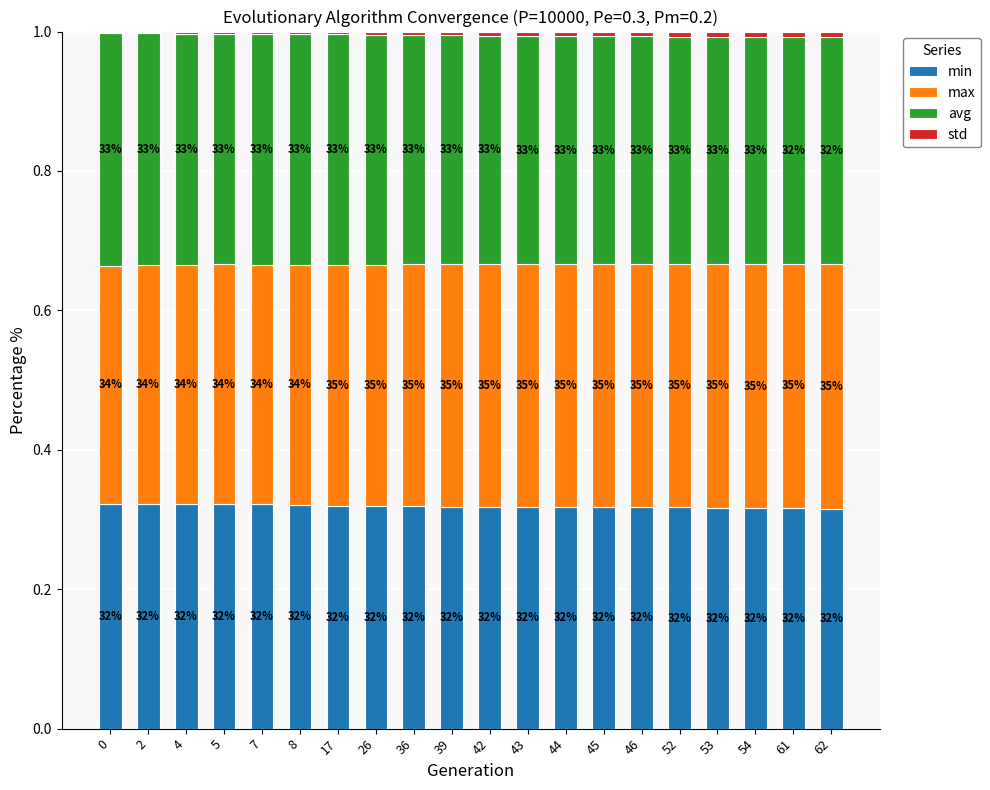

Are the bars horizontal?

No